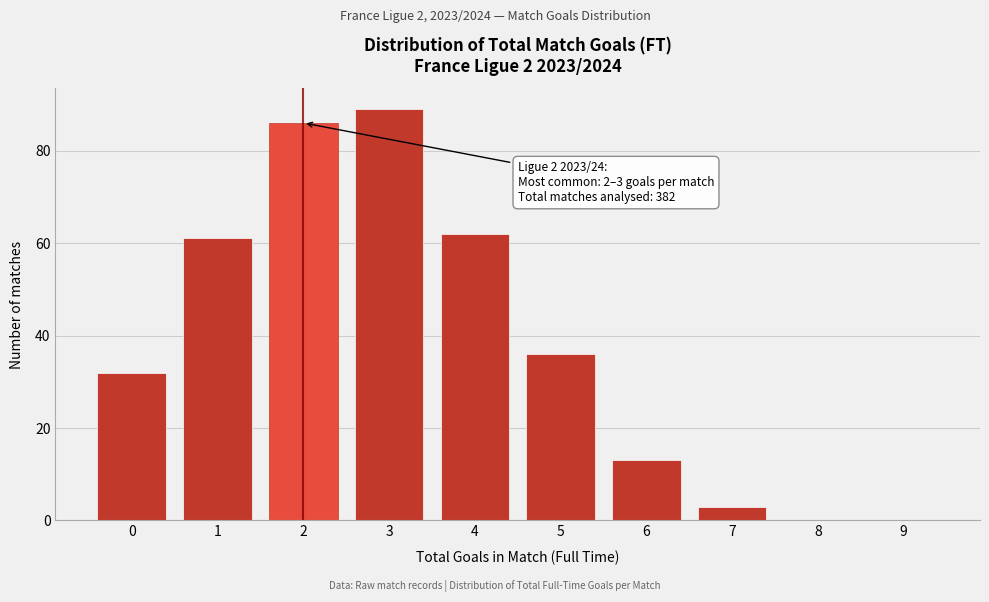

Reading left to right, list all the values displayed in this chart.

0=32	1=61	2=86	3=89	4=62	5=36	6=13	7=3	8=0	9=0